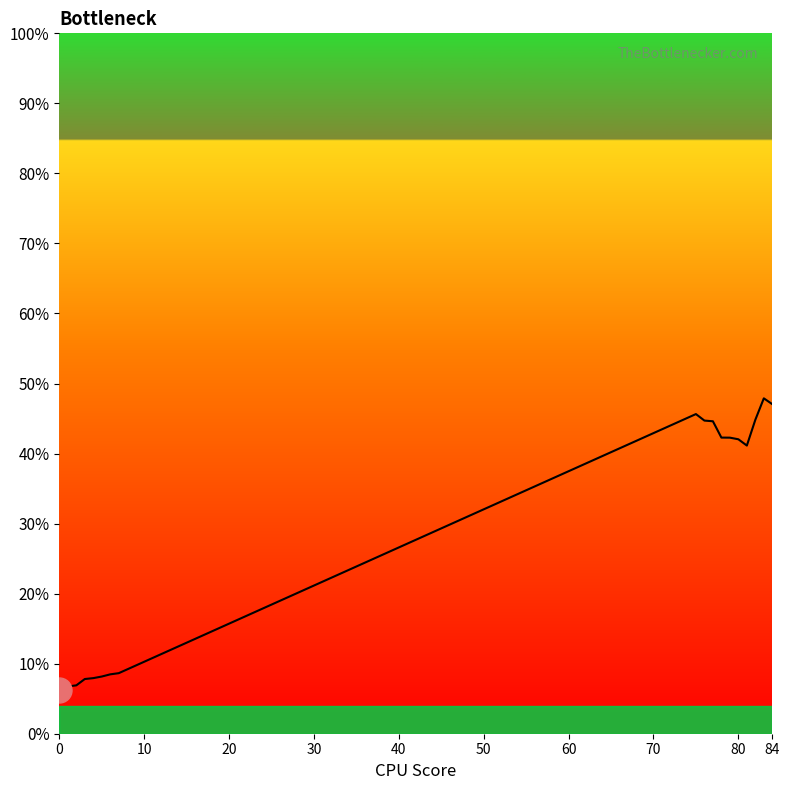

What is the difference between the maximum and minimum values?

41.7